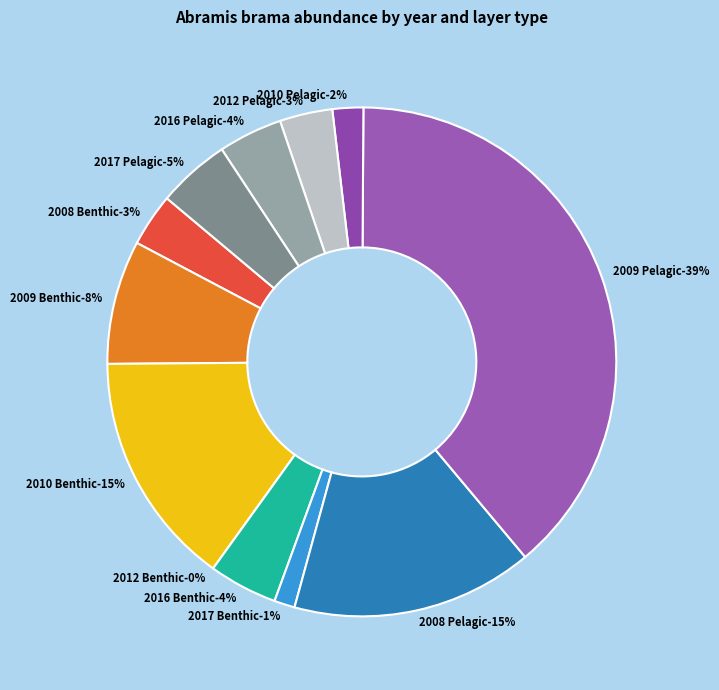

To the nearest percent, what is the average slice percentage?

8%